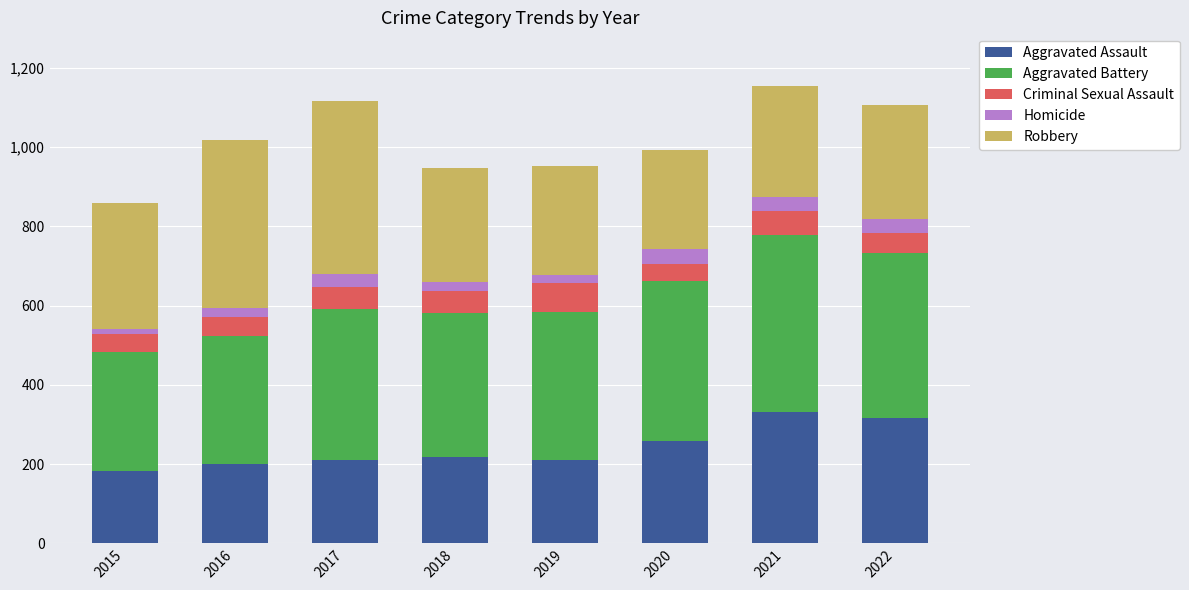

How many bars are there in total?

8